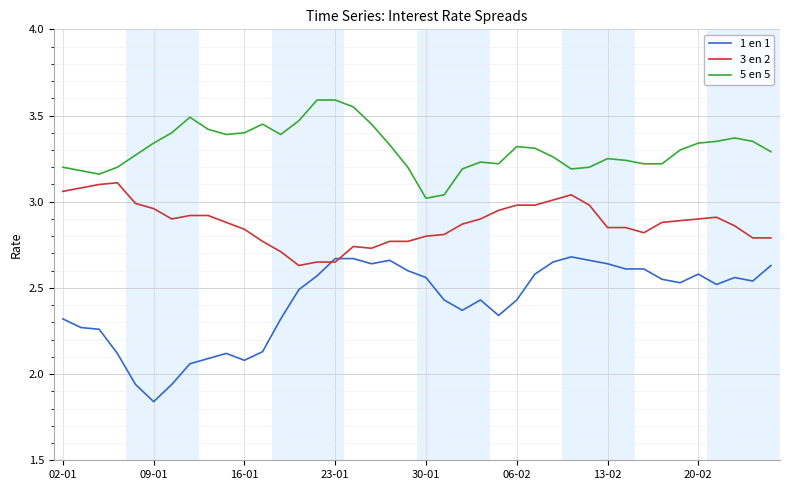

List the series in order of their peak value, lowest first.

1 en 1, 3 en 2, 5 en 5